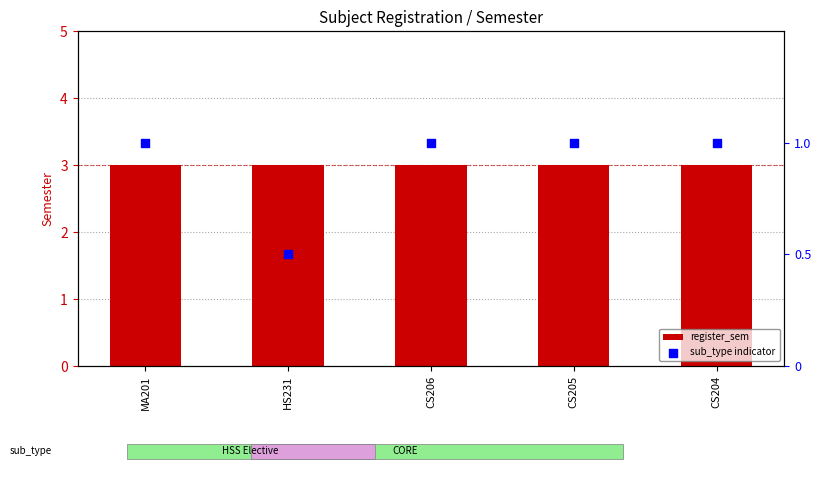

At how many categories does at least one series exceed 0?

5